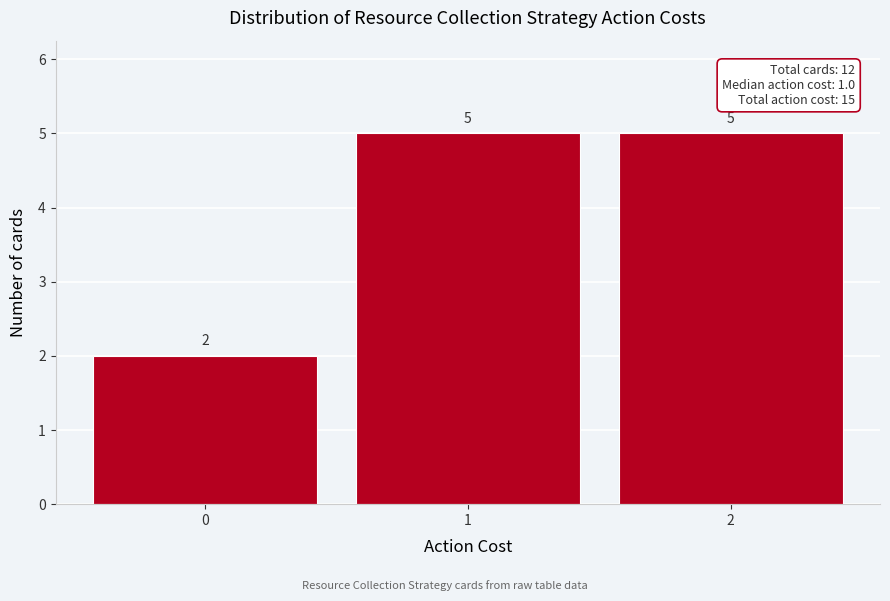

What is the height of the bar covering -0.5 to 0.5 on the x-axis?

2